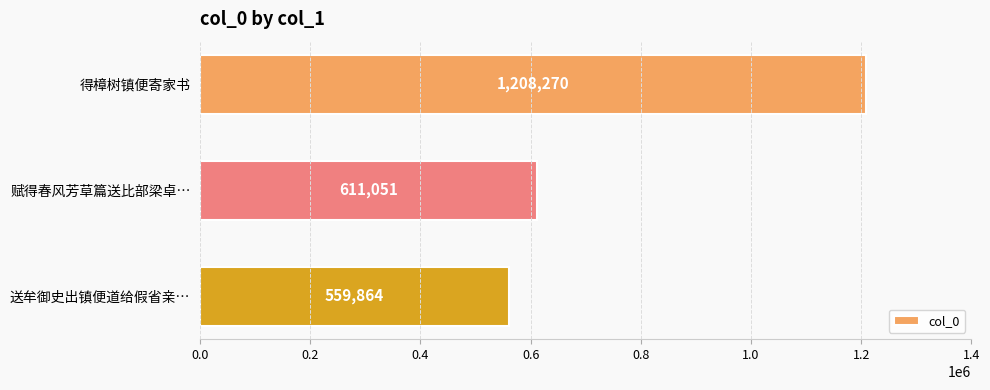

Rank the categories by value from highest to lowest.

得樟树镇便寄家书, 赋得春风芳草篇送比部梁卓…, 送牟御史出镇便道给假省亲…